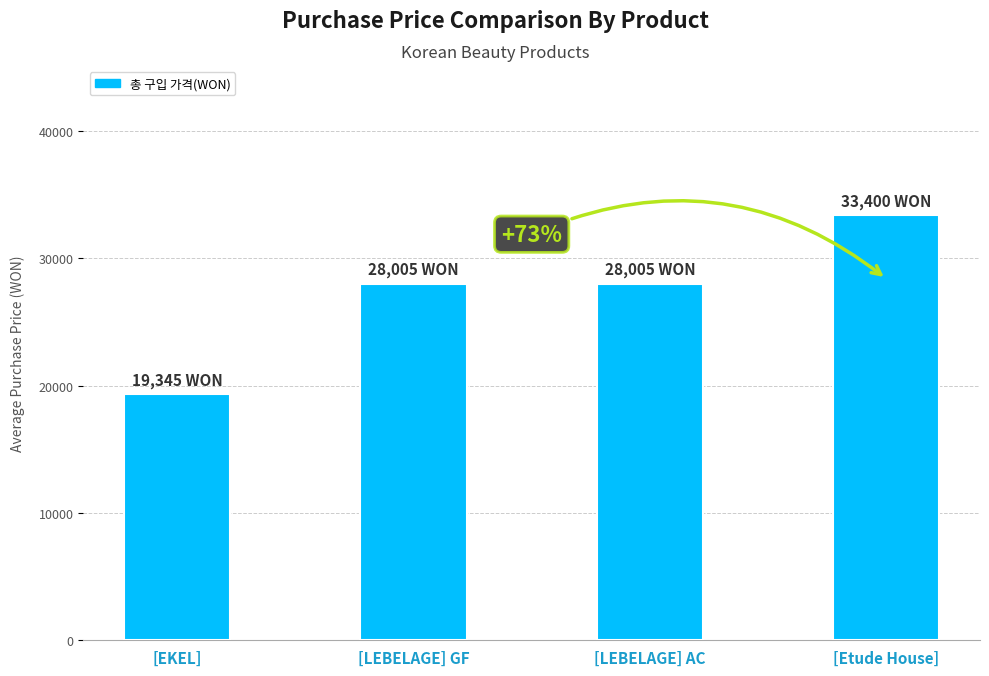

What is the sum of all values?

108755